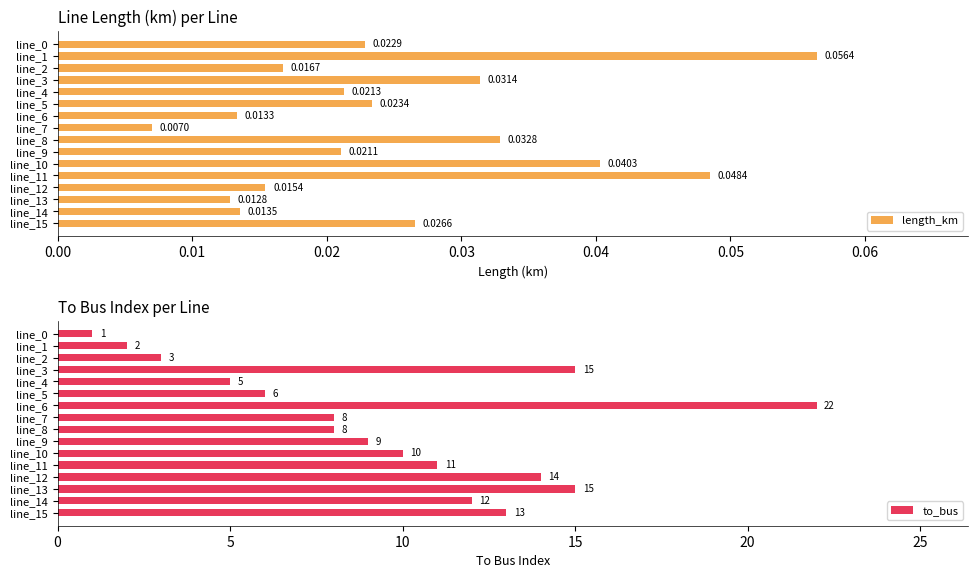

Which category has the highest value in the to_bus series?

line_6